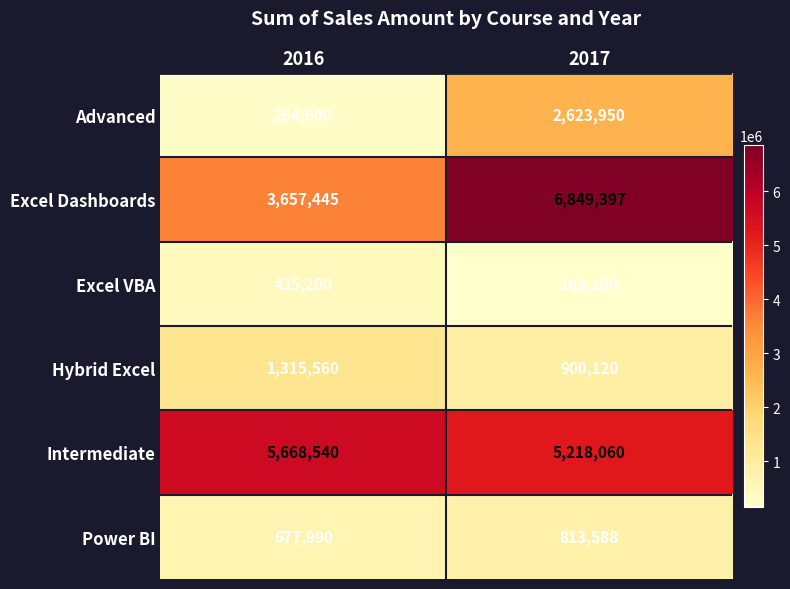

Is the value of Advanced at 2016 greater than the value of Excel Dashboards at 2017?

No